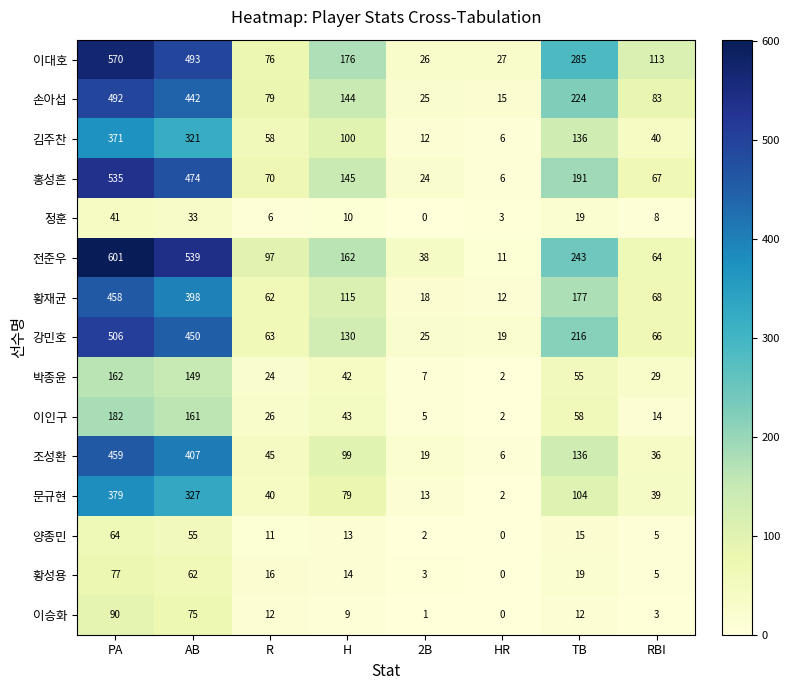

Which category has the lowest value in the 정훈 series?

2B